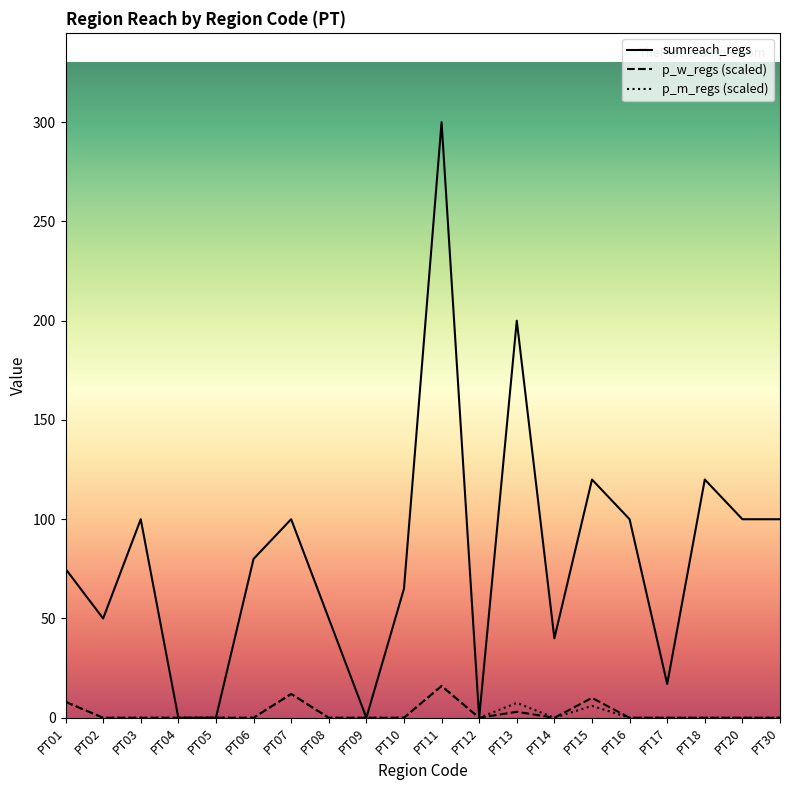

How many values in the p_m_regs (scaled) series exceed 0?

5